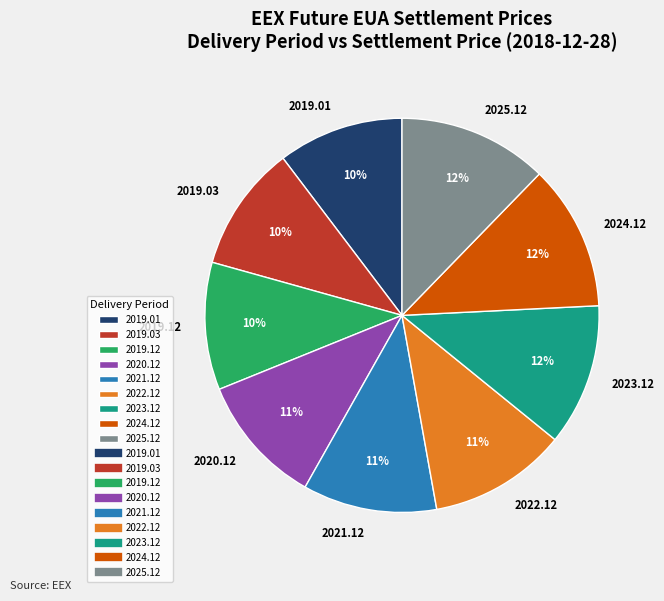

Approximately how many times larger is the value at 2020.12 compared to 2025.12?

0.9